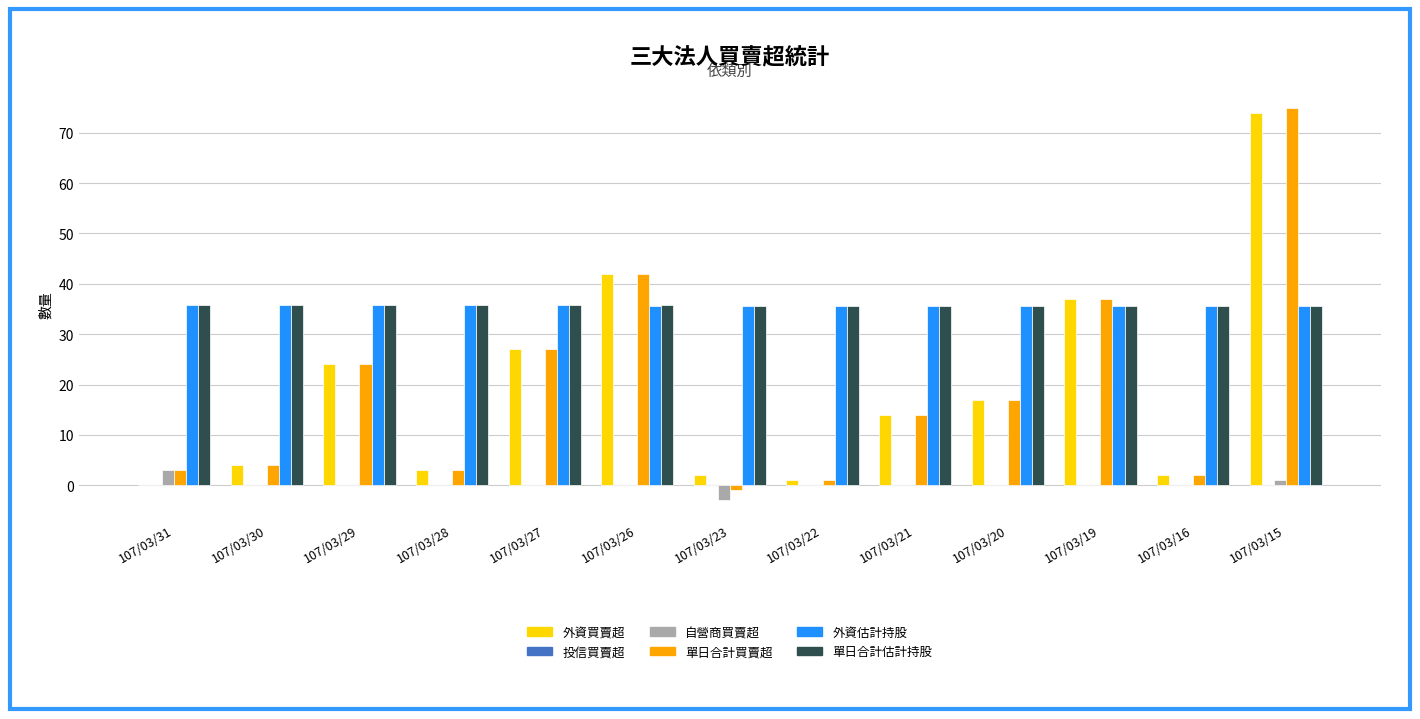

Between 107/03/29 and 107/03/23, which series saw the biggest shift?

單日合計買賣超